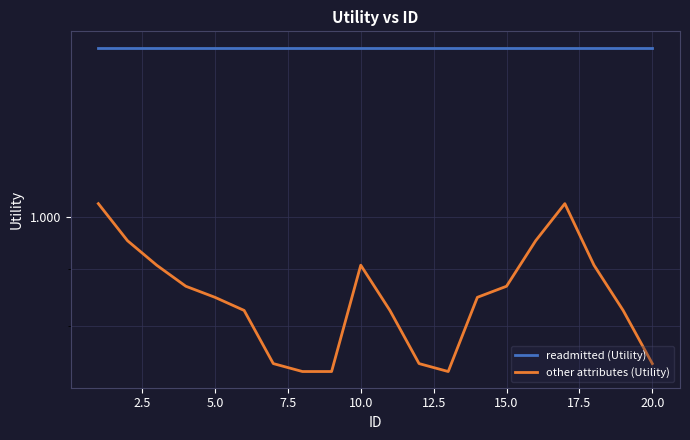

Is it true that readmitted (Utility) equals 1.9 at 17.5?

False